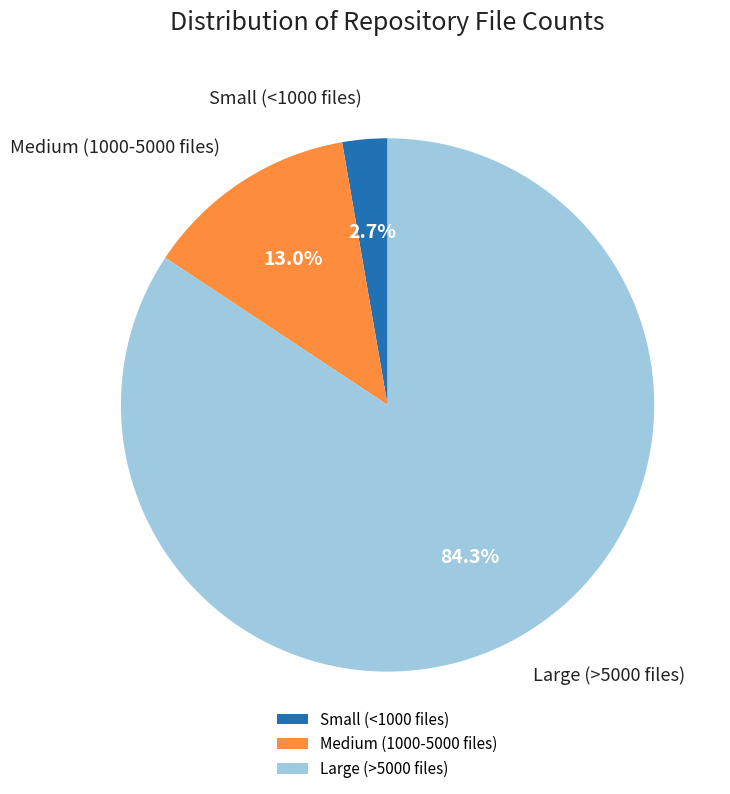

Is there any slice that represents more than half of the pie?

Yes